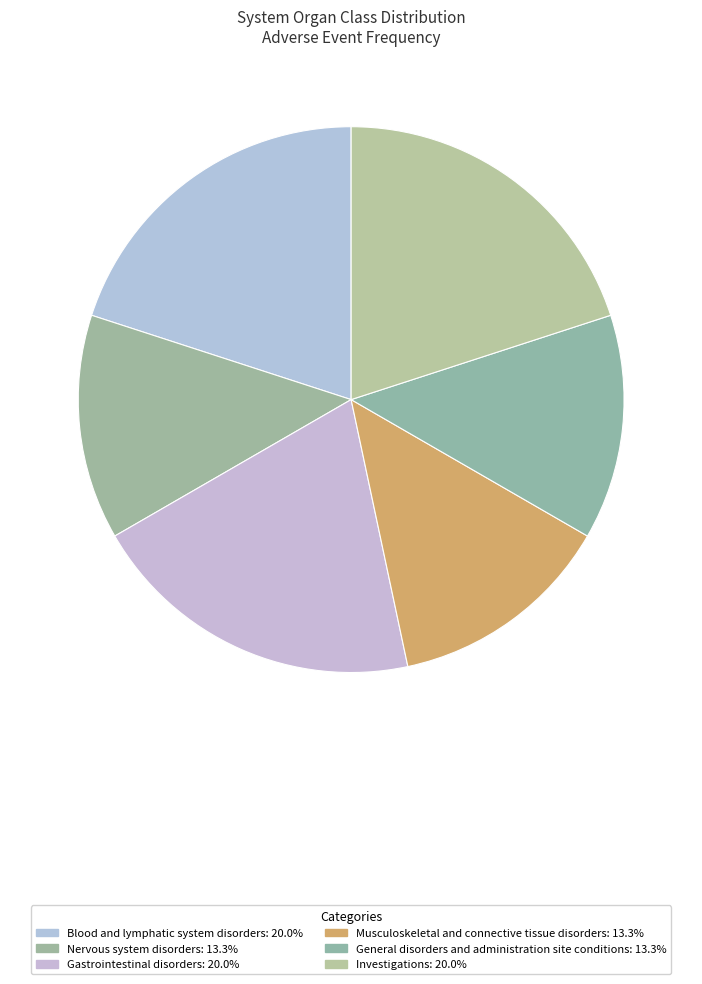

What percentage is NOT represented by Investigations?

80.0%